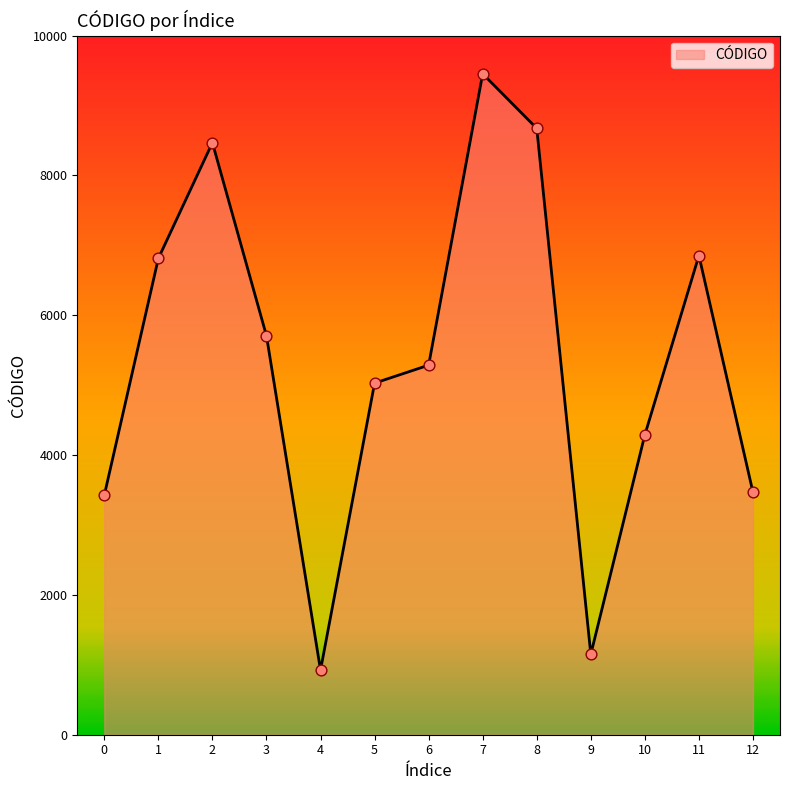

Which has a higher value, 10 or 4?

10